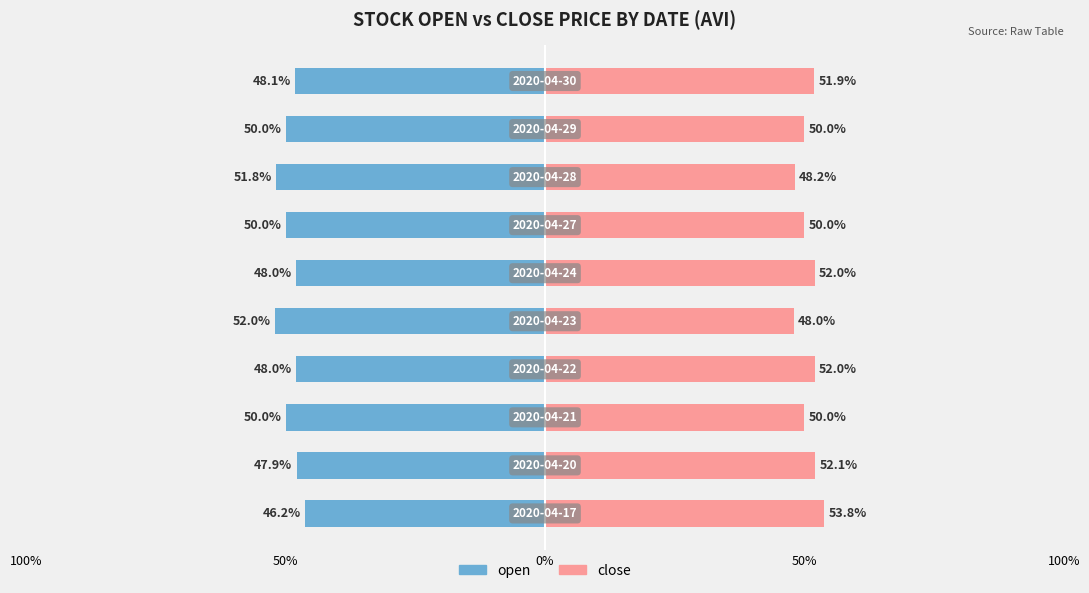

At how many categories does at least one series exceed 19?

10